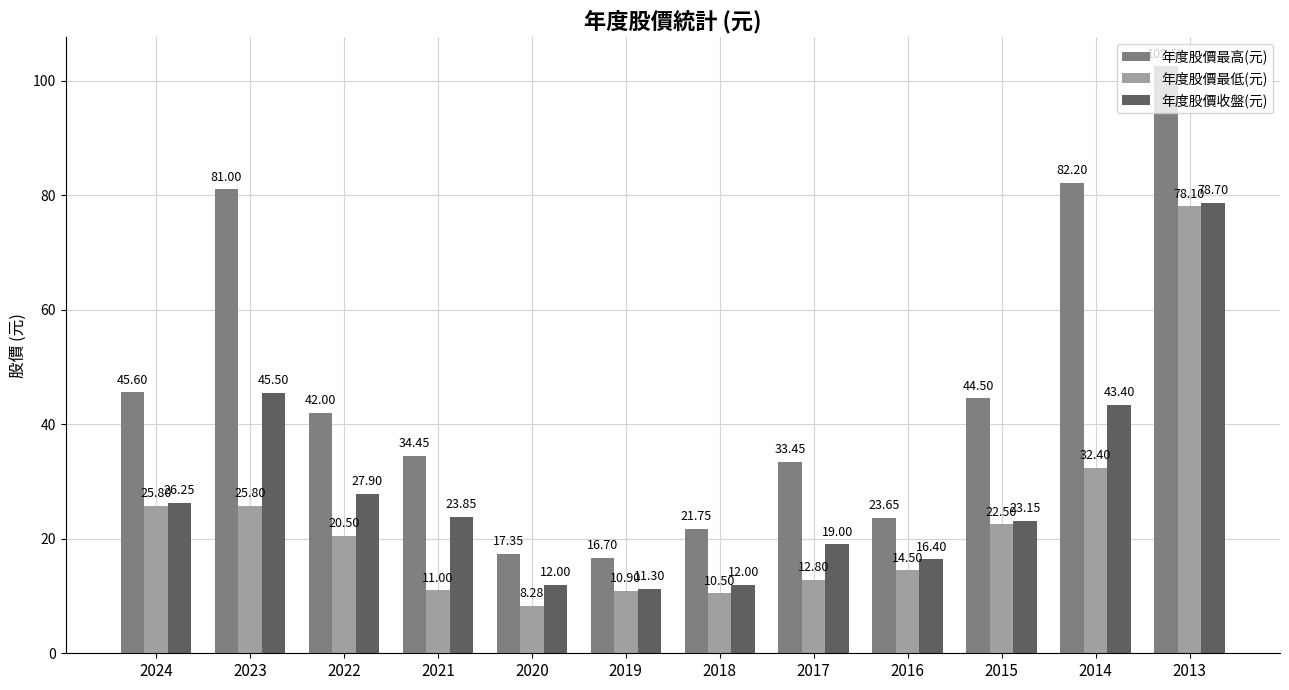

At 2016, list the series in order from smallest to largest.

年度股價最低(元), 年度股價收盤(元), 年度股價最高(元)